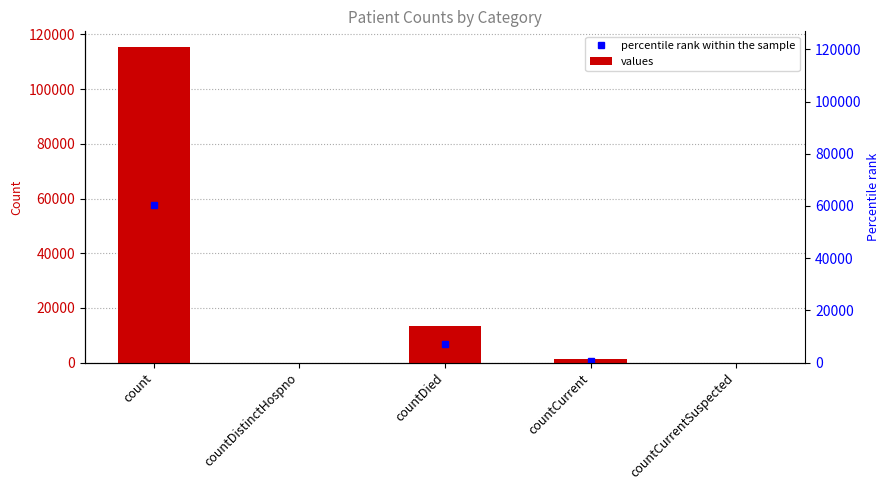

What is the label of the 4th bar from the right?

countDistinctHospno